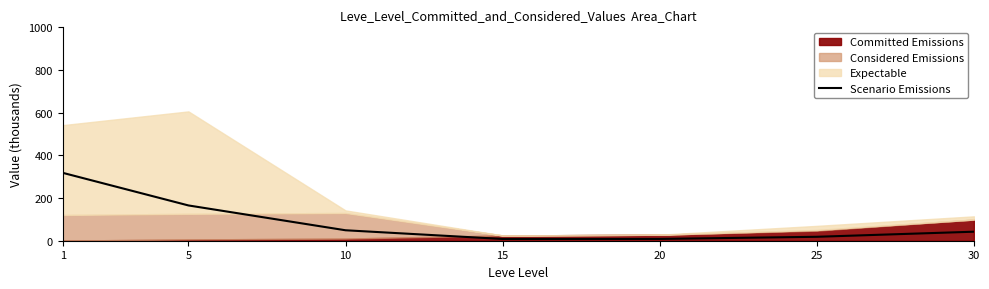

The chart shows a value of 165.3 at 5. True or false?

True